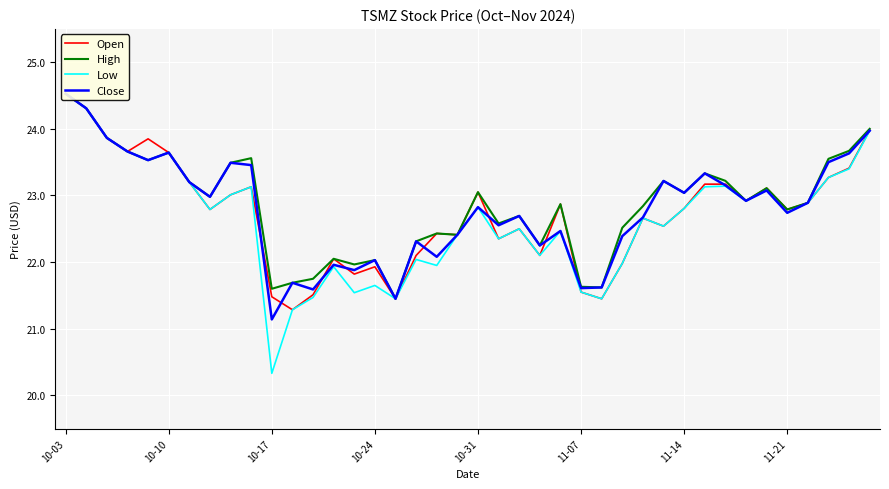

What is the value of the Close point at the 34th from the left?

22.9